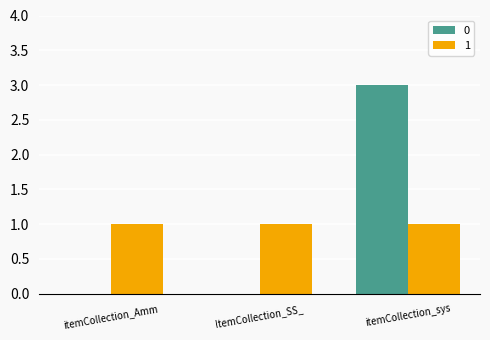

The value of 0 at ItemCollection_SS_ is 0. True or false?

True